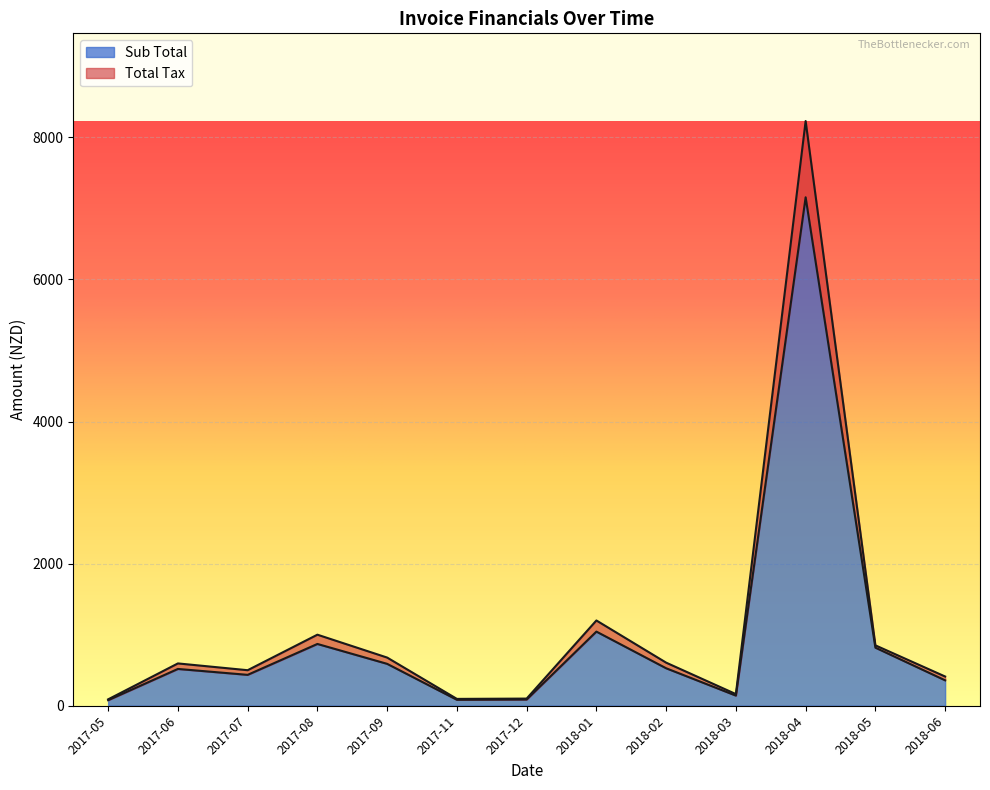

What is the maximum value for Sub Total?

7155.4